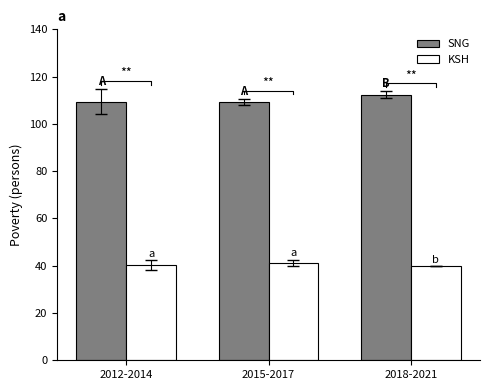

What is the approximate value of KSH at 2015-2017?

41.3